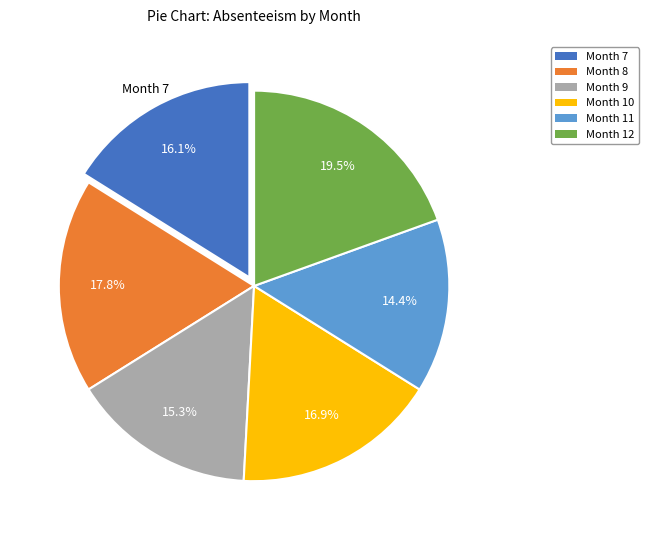

To the nearest percent, what is the difference between the Month 10 and Month 11 slice percentages?

3%